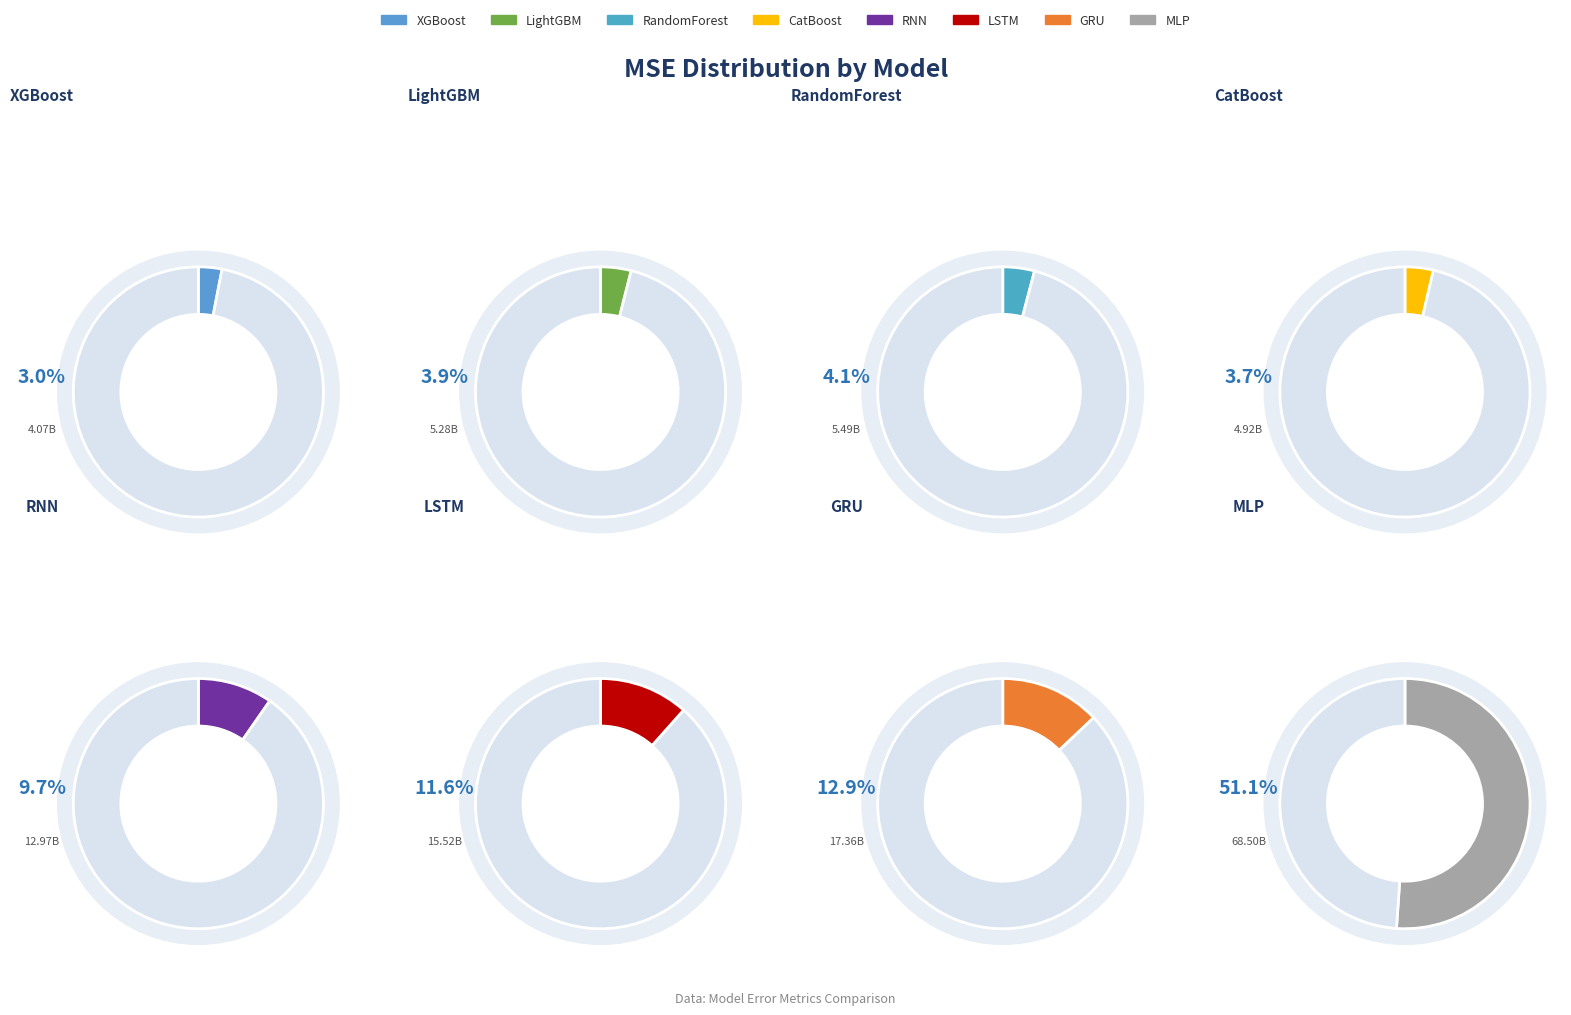

What percentage is the MLP slice, to the nearest percent?

51%